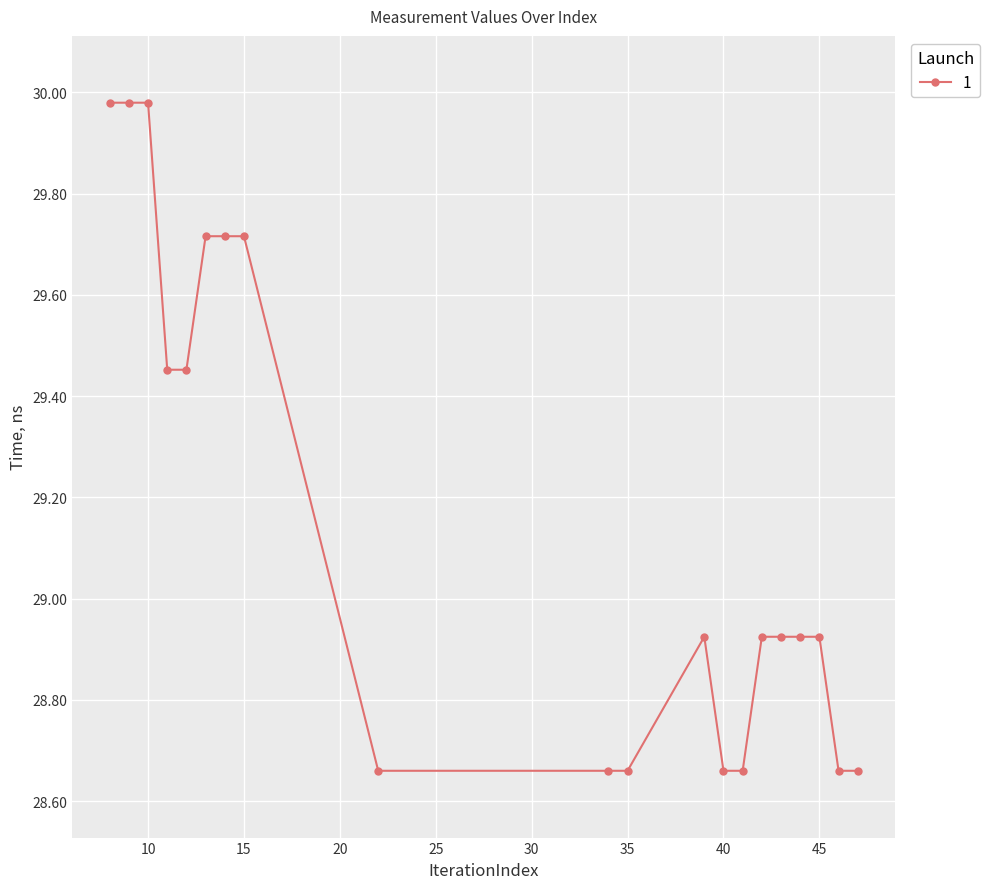

What is the difference between the maximum and minimum values?

1.3